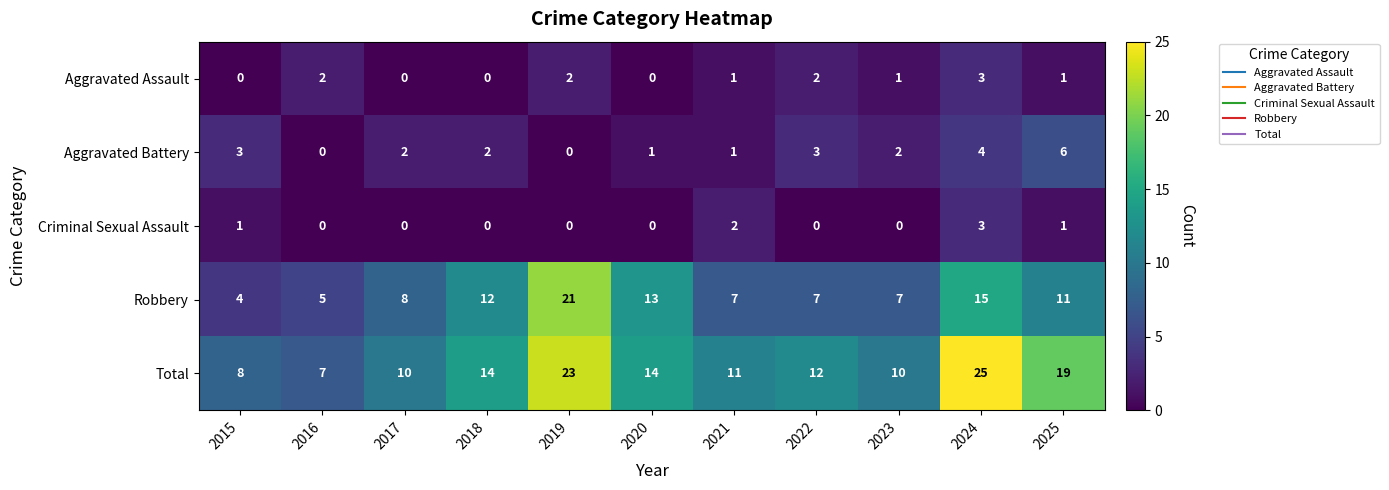

What is the total value across all series at 2019?

46